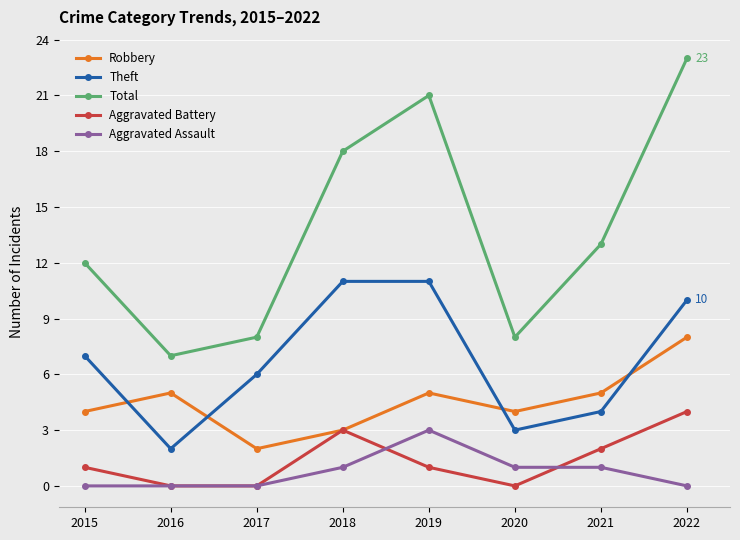

At which category is the sum across all series the highest?

2022